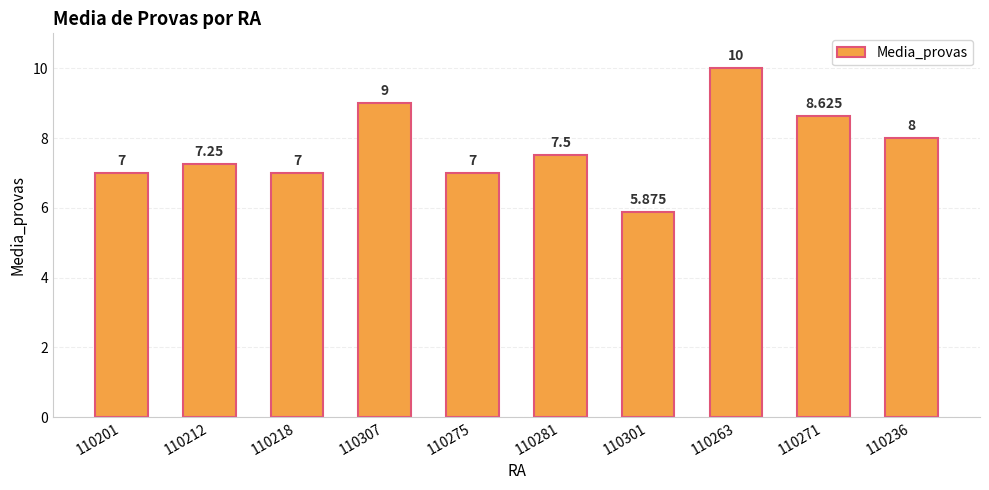

List the labels in order of value, smallest first.

110301, 110201, 110218, 110275, 110212, 110281, 110236, 110271, 110307, 110263